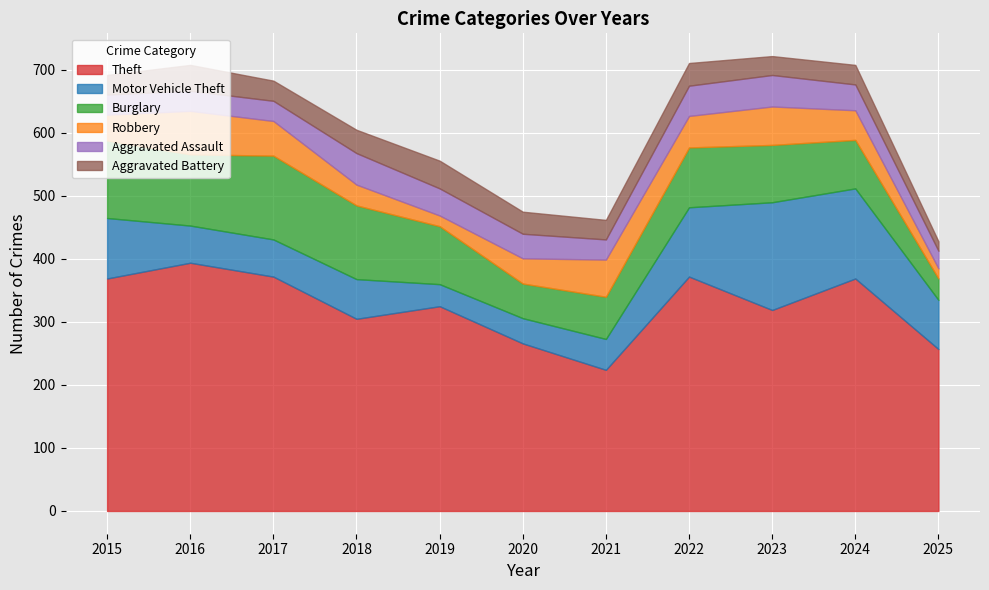

How many lines are shown in the chart?

6